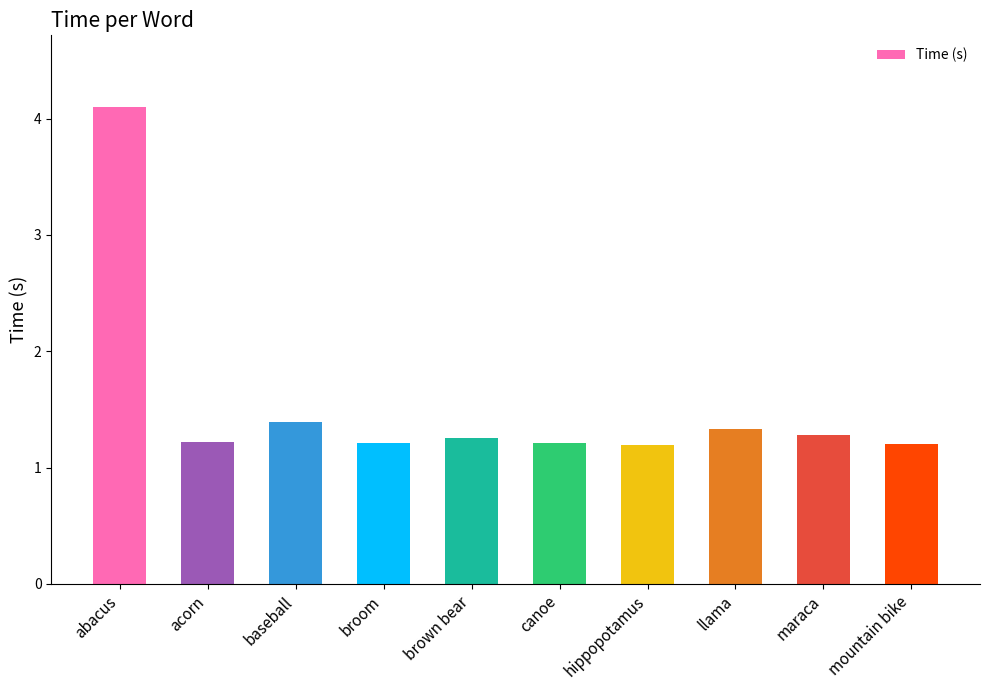

How many categories are shown in the chart?

10